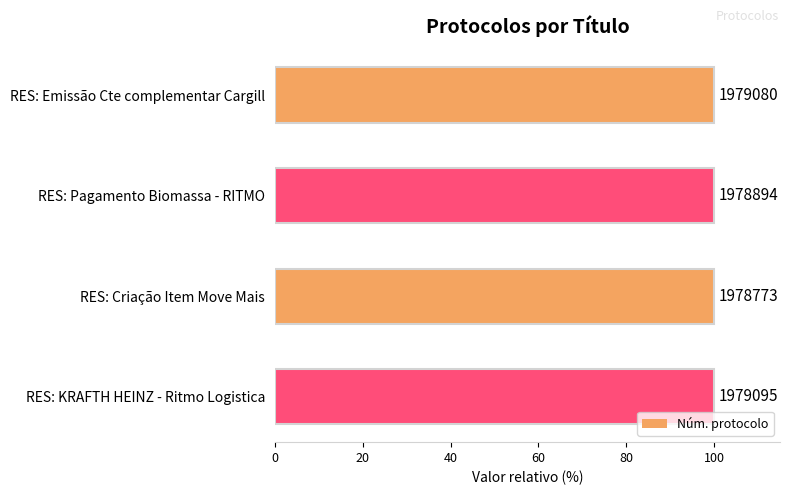

Are the bars horizontal?

Yes